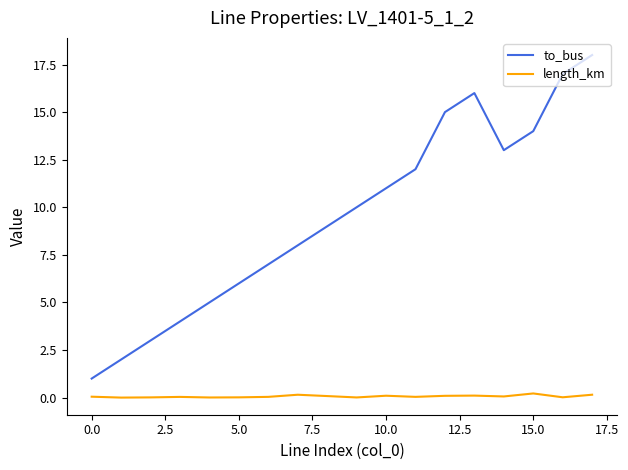

Which series has the widest spread of values?

to_bus